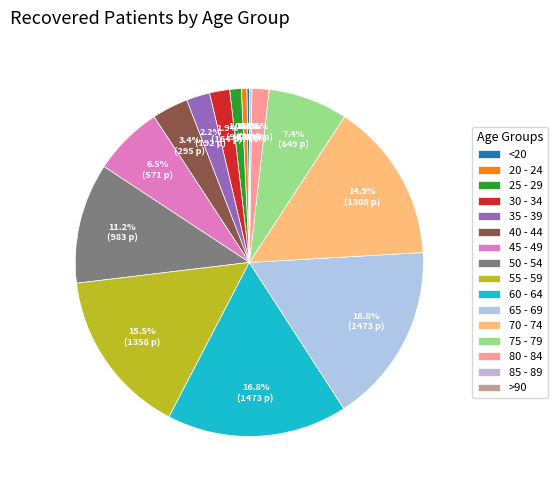

Between 50 - 54 and 70 - 74, which is larger?

70 - 74